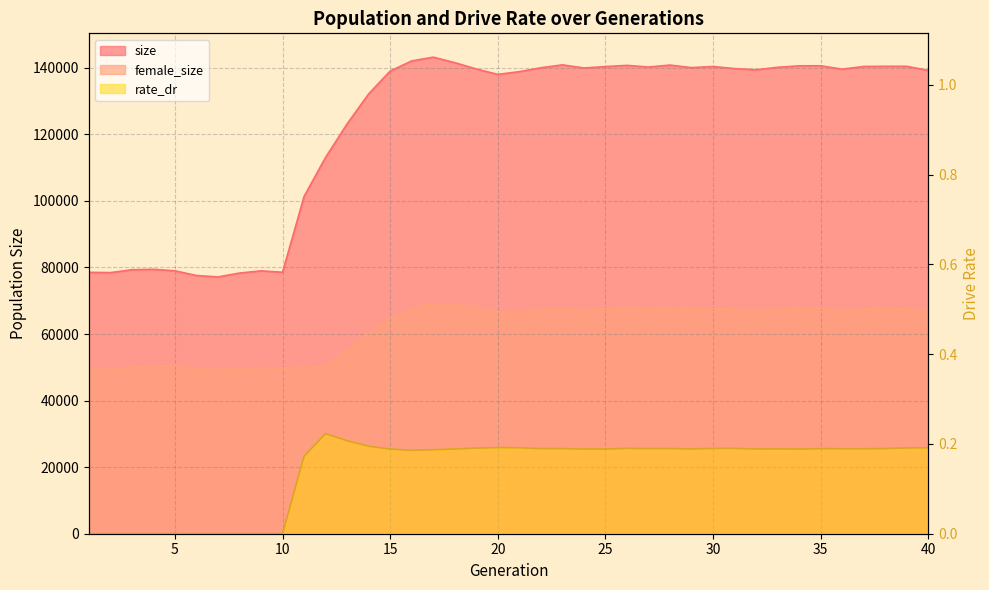

At how many categories does at least one series exceed 4674?

40